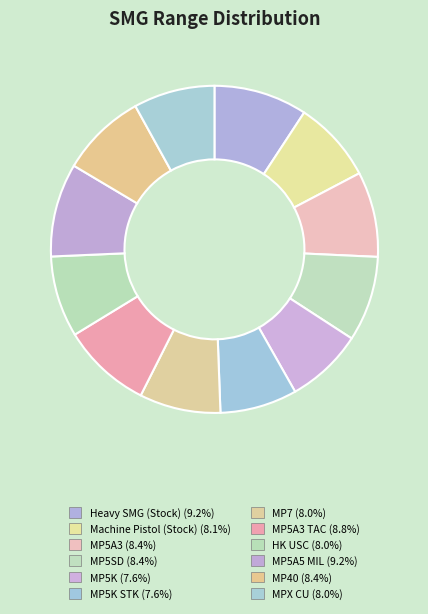

Count the number of slices in the pie.

12